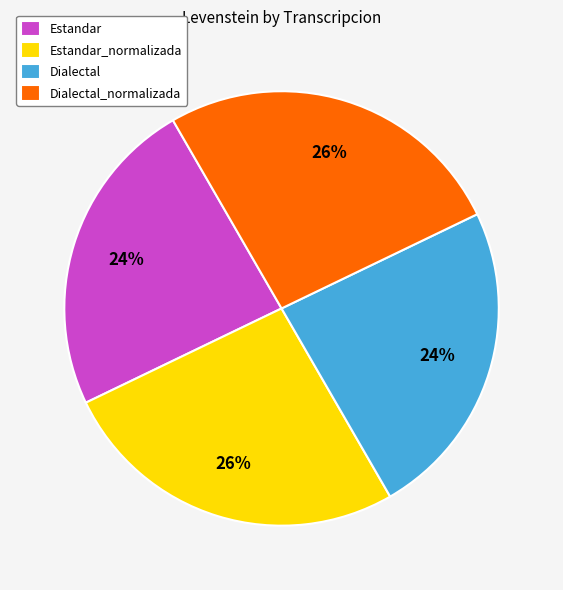

Does any single category account for the majority?

No